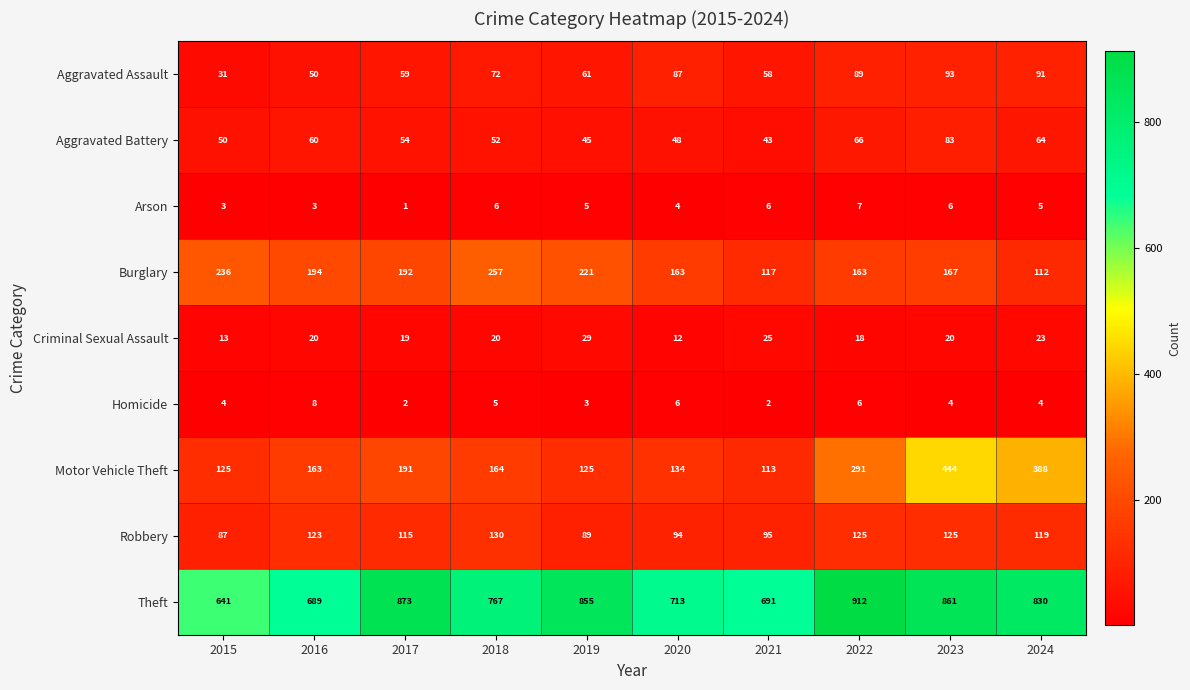

True or false: Aggravated Assault has a value of 138 at 2024.

False